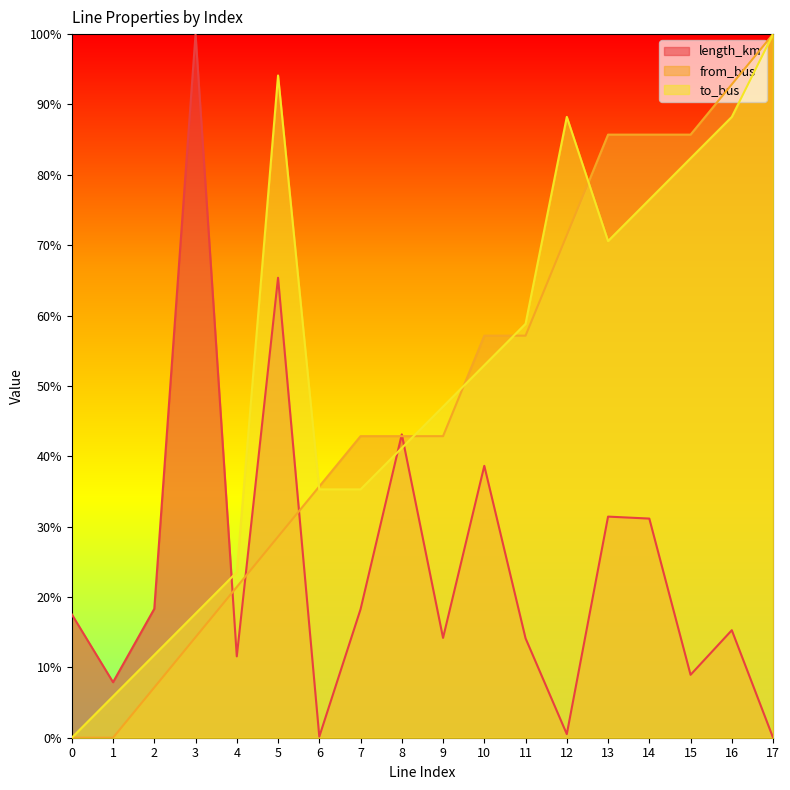

What is the total value across all series at 1?

0.1